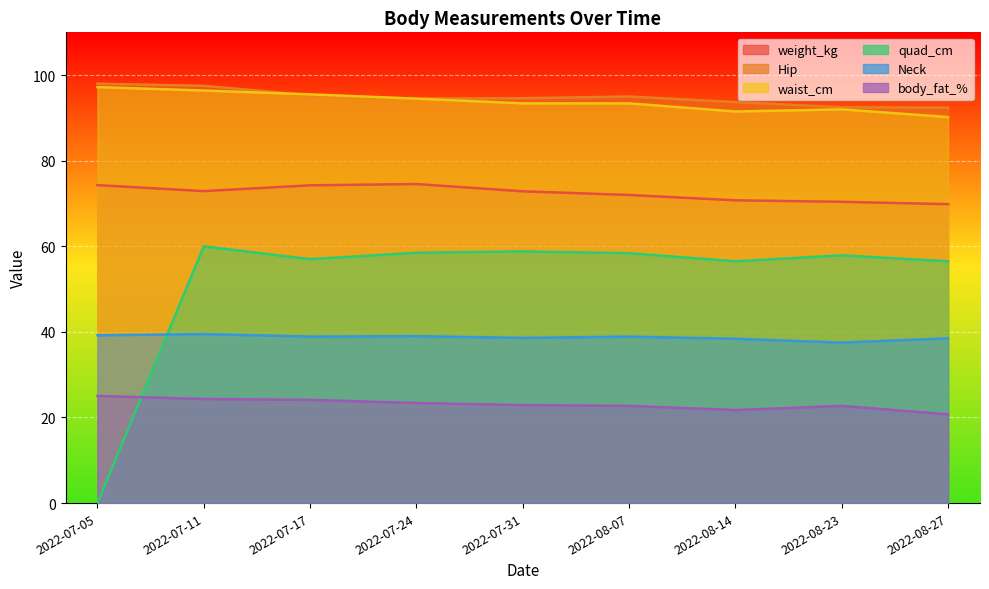

How many interior local valleys does the weight_kg series have?

1